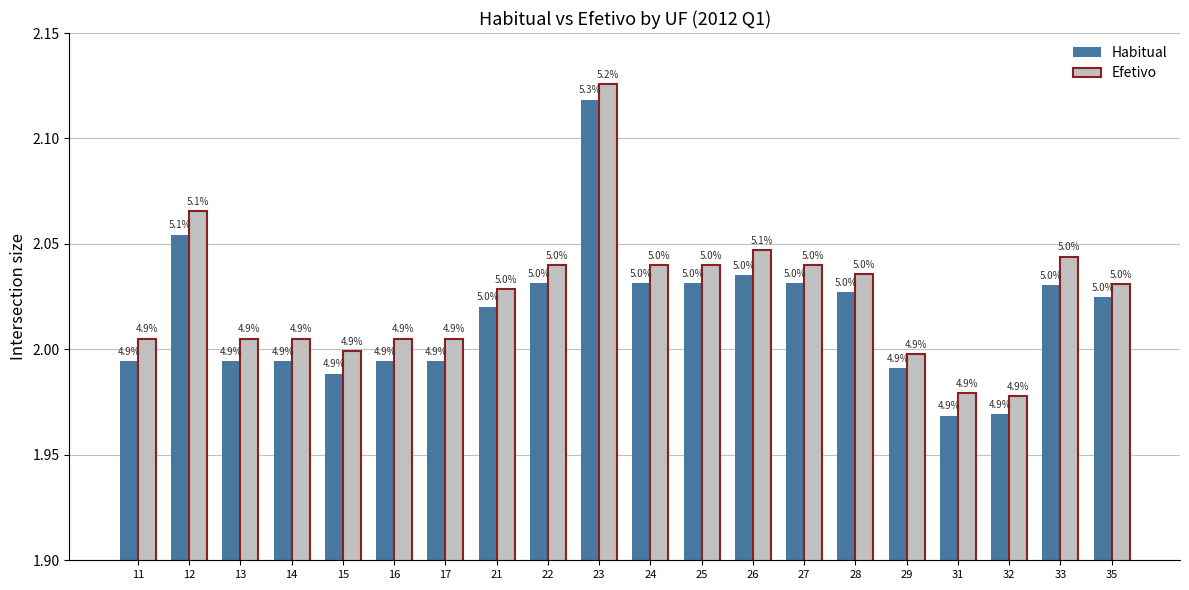

Which has a higher value, 11 or 22?

22